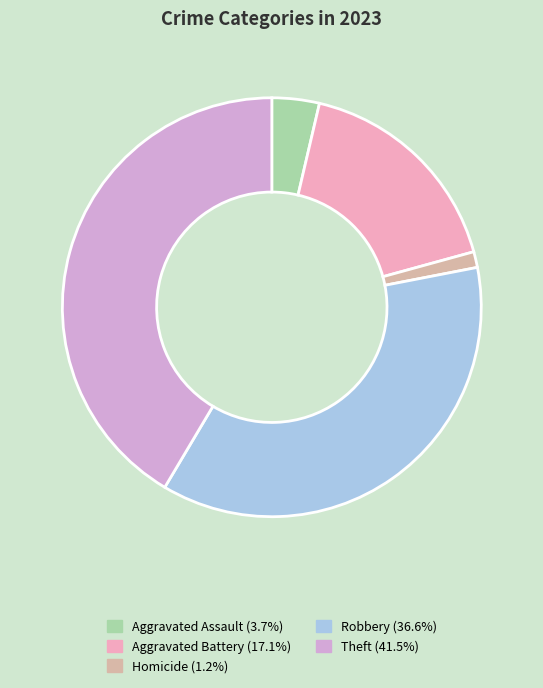

Does any single category account for the majority?

No